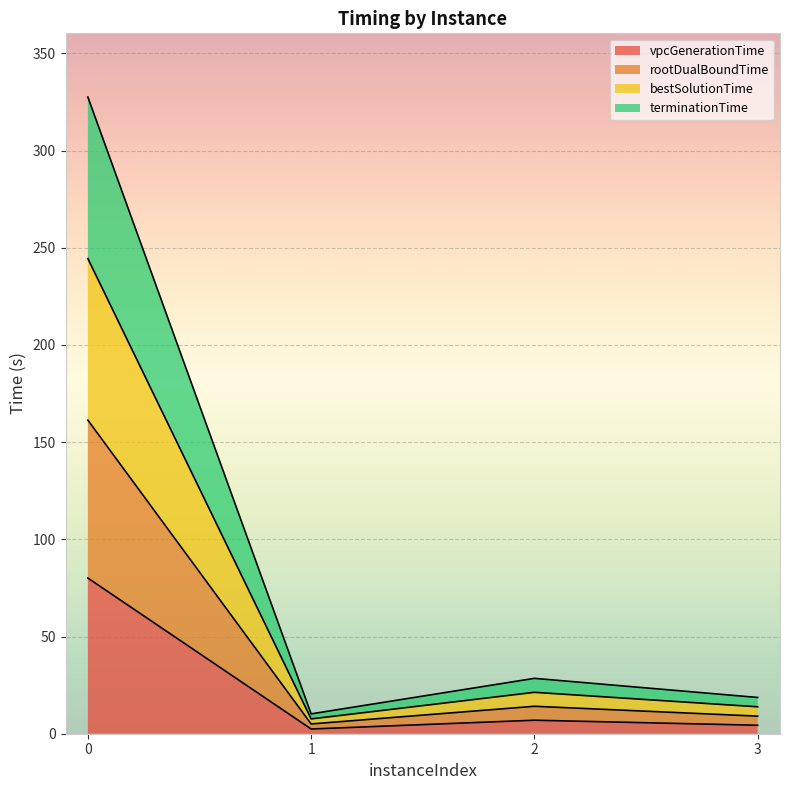

True or false: vpcGenerationTime has a value of 44.4 at 0.

False